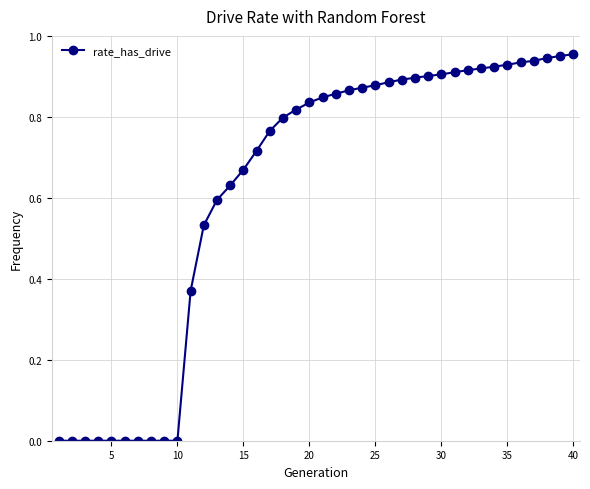

What is the sum of all values?

24.9